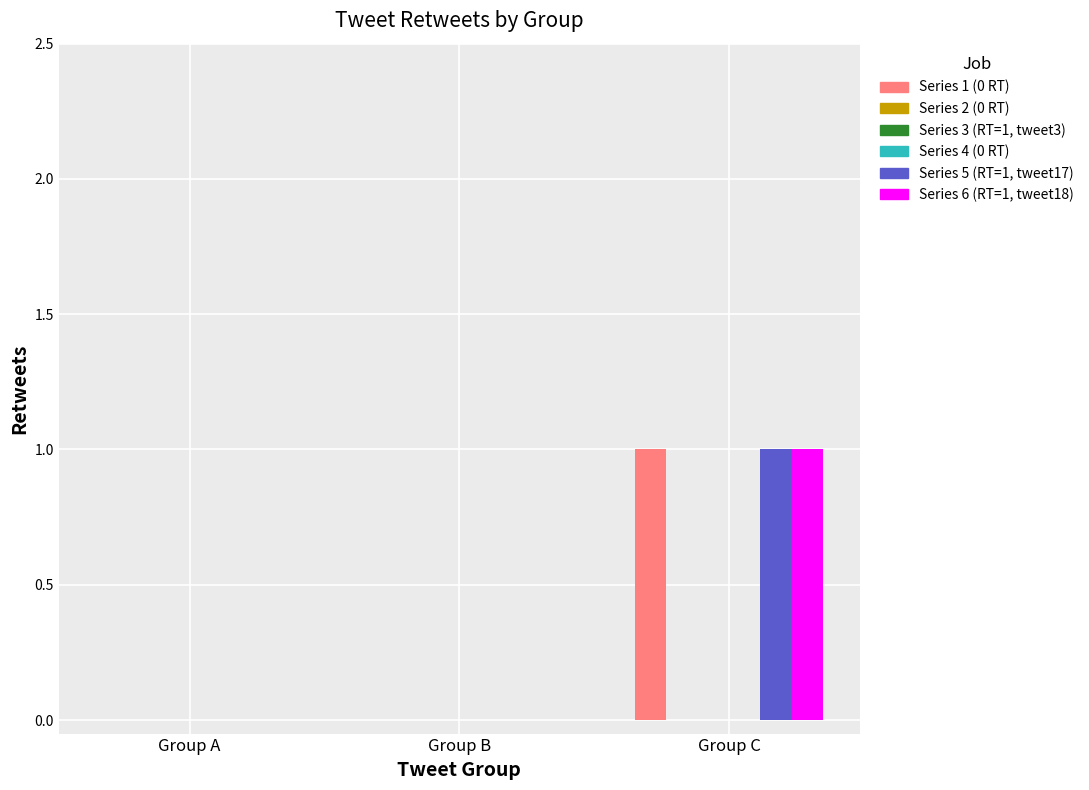

True or false: Series 1 has a value of 1 at Group B.

False